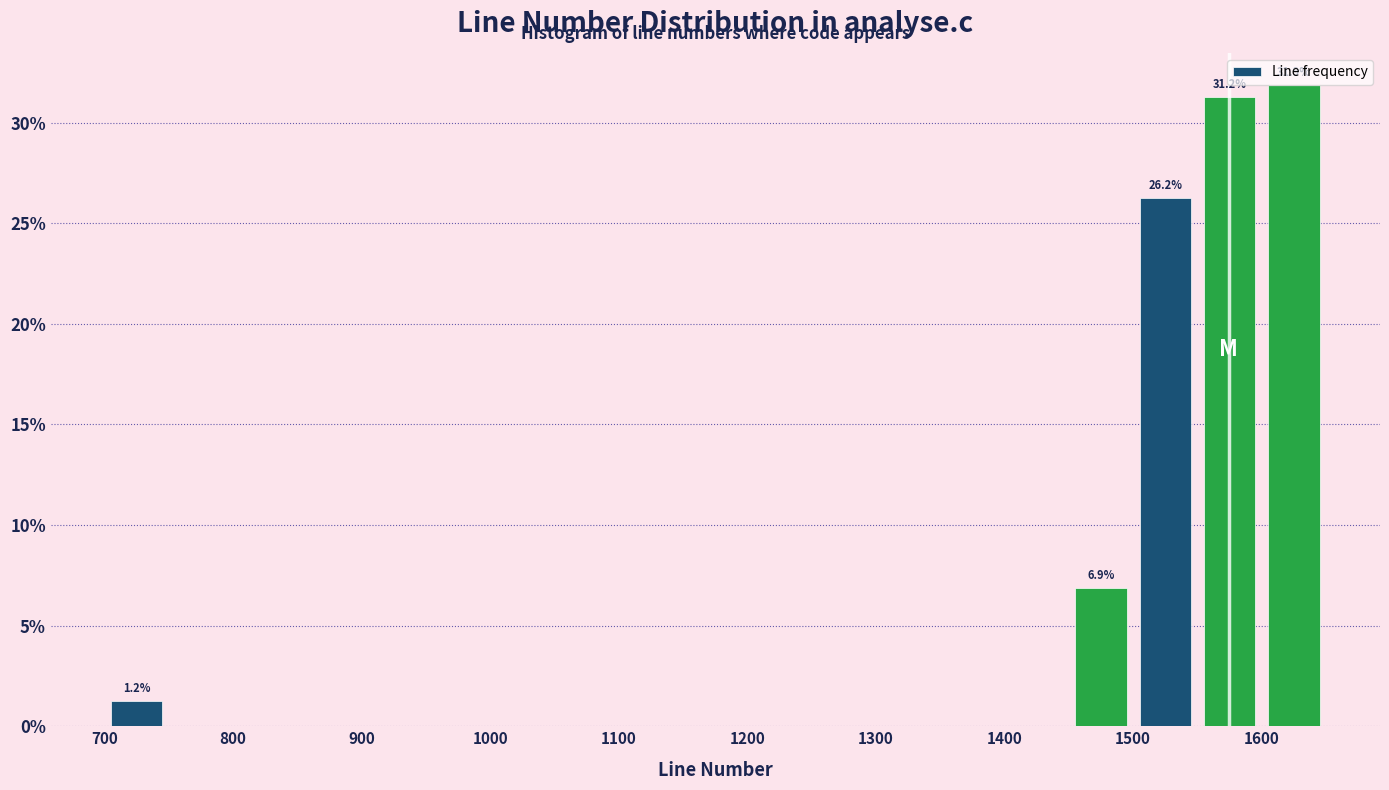

Over which range of the x-axis is the bar tallest?

1600 to 1650